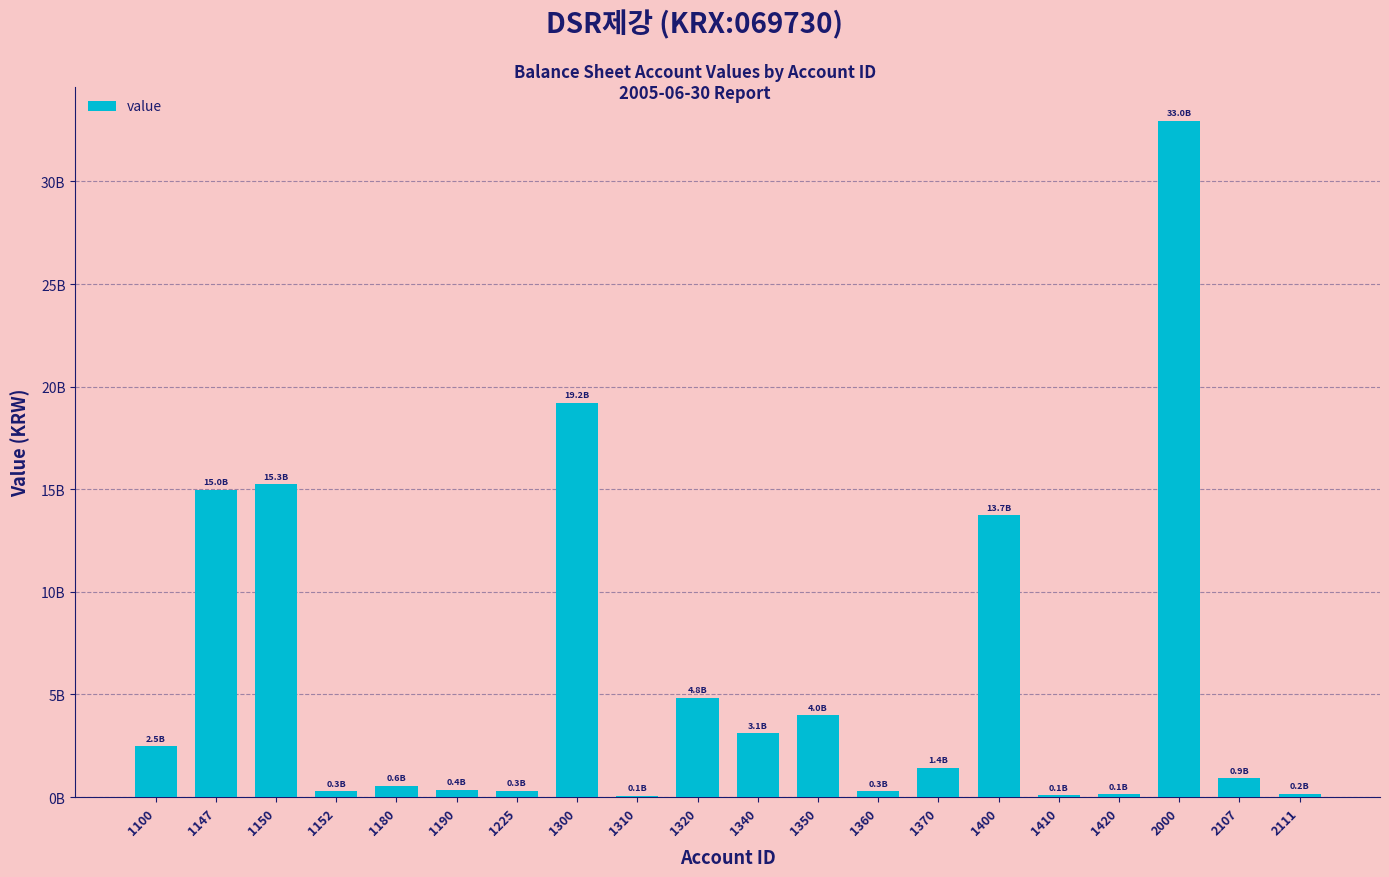

The value at 1180 is 157240961. True or false?

False